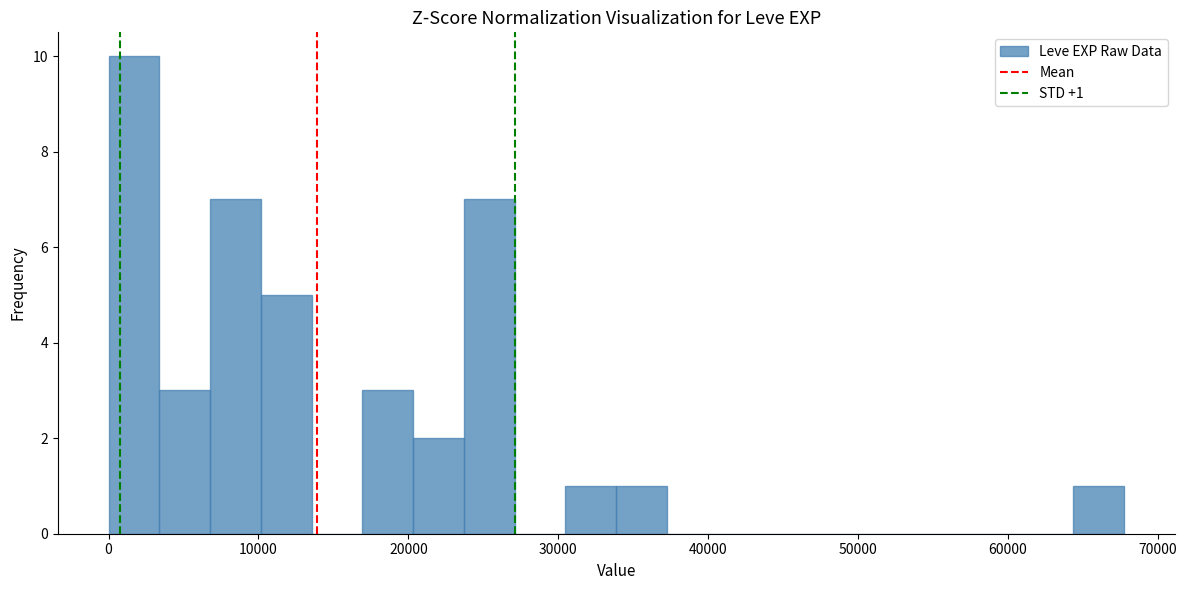

Read against the x-axis, roughly where is the centre of the tallest bar?

2000